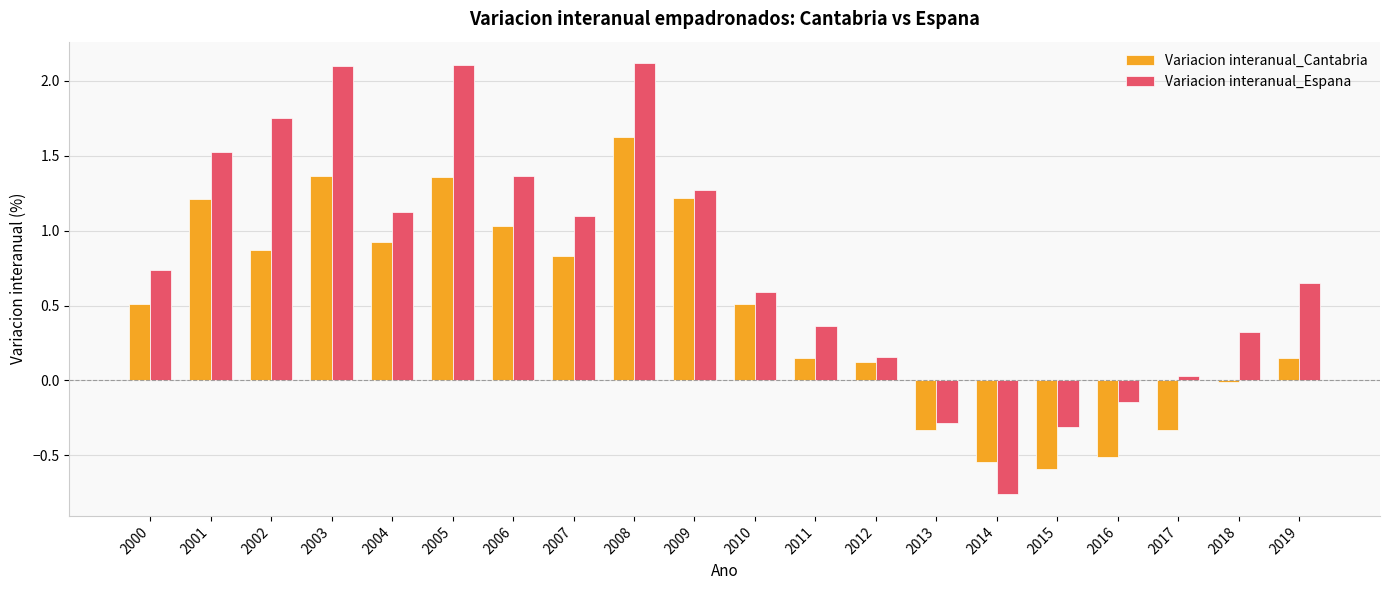

Read the Variacion interanual_Espana value at 2008.

2.1